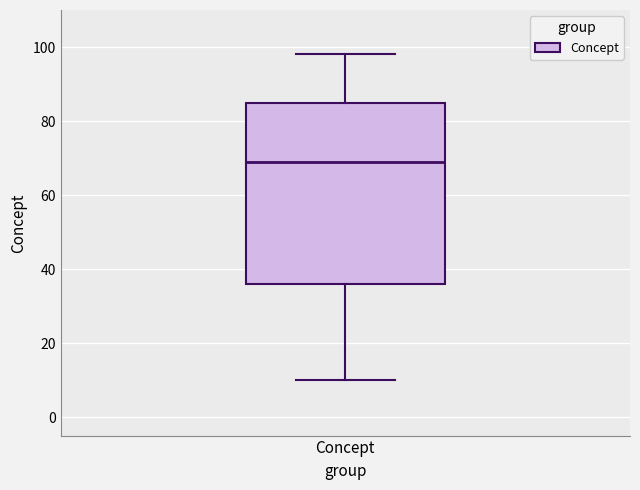

Transcribe this box plot: give where the median line is, the range the box spans, and where the two whiskers end, as read against the y-axis. The values are not printed on the chart, so give them approximately, as read against the axis.

median 70, box 36 to 86, whiskers 10 to 98